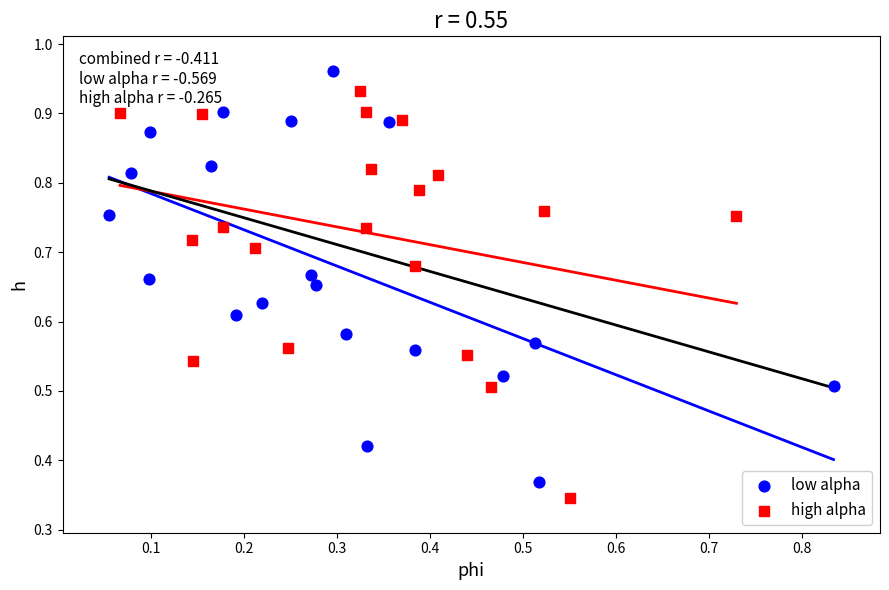

What are all the series names shown in the legend?

low alpha, high alpha